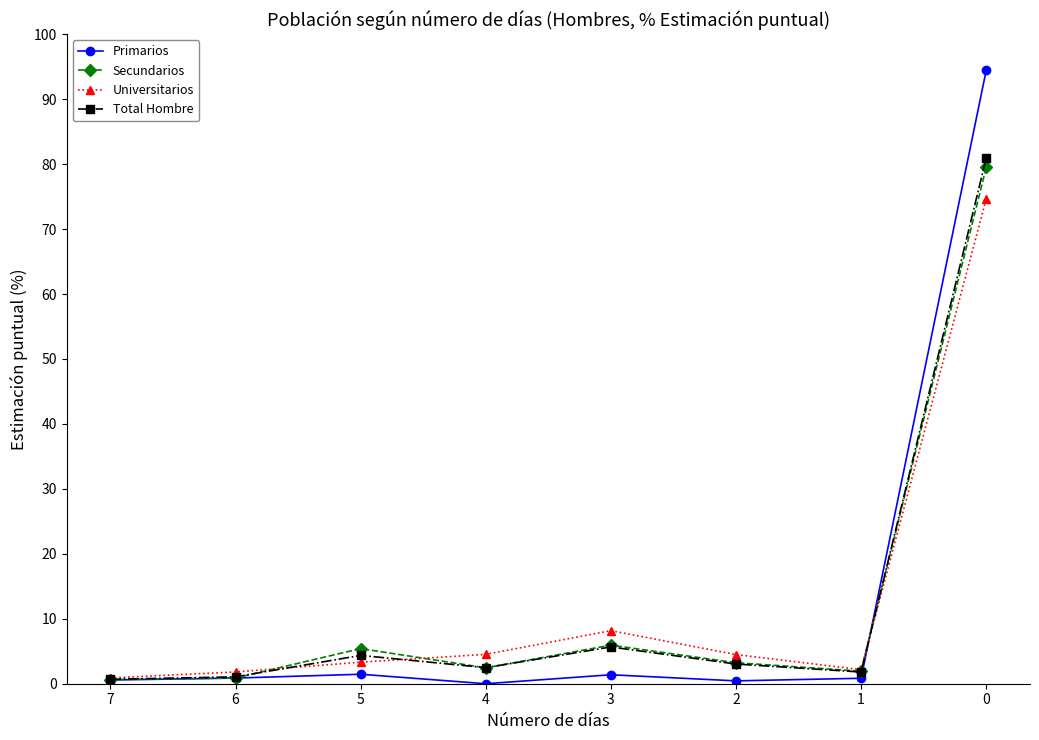

True or false: Total Hombre and Primarios intersect in this chart.

True